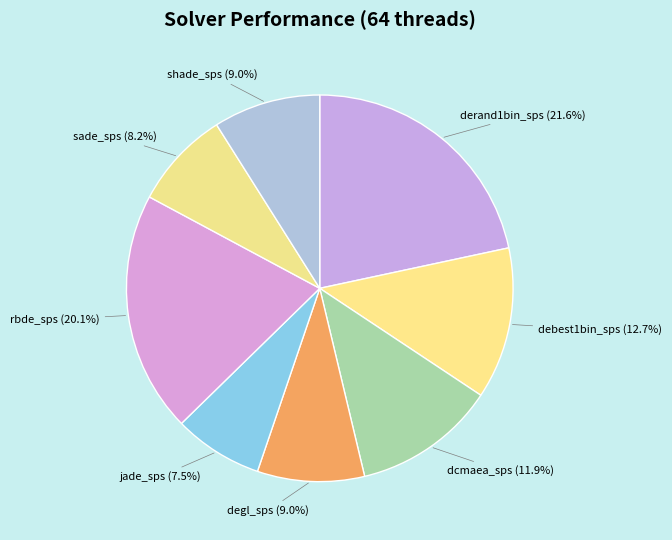

How many slices are in this pie chart?

8